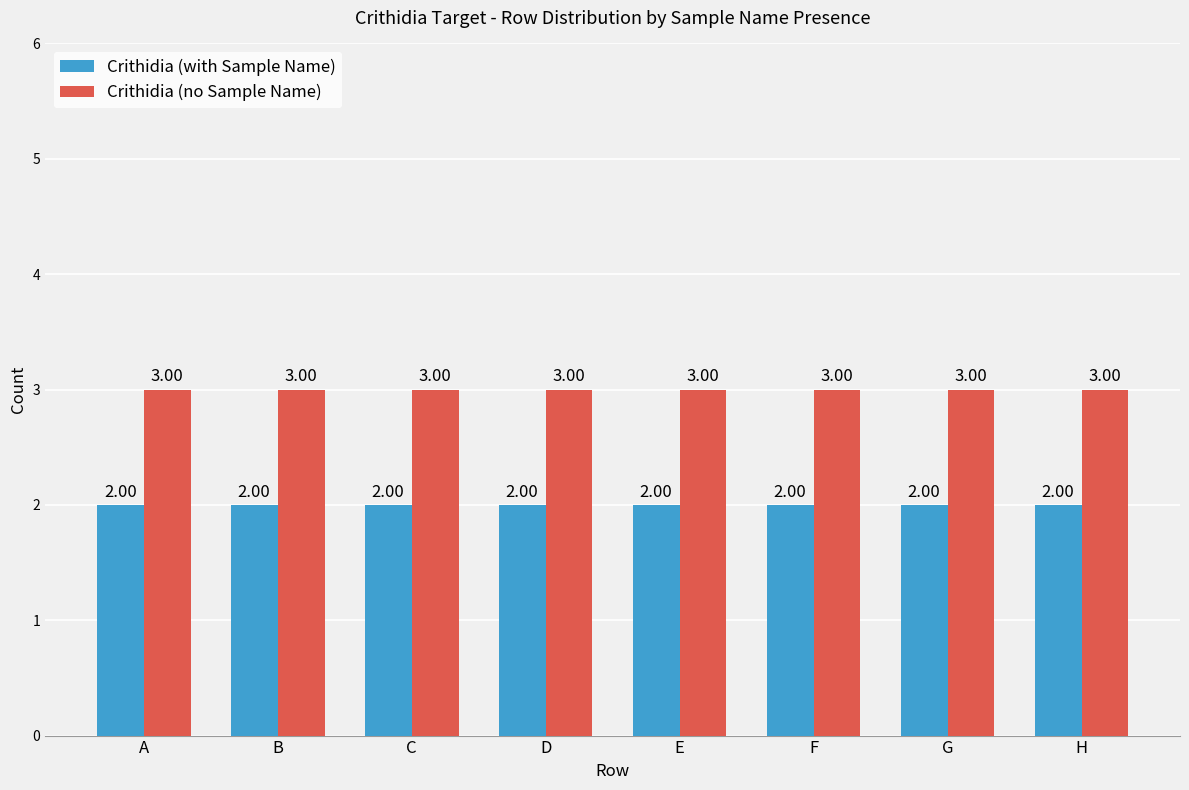

True or false: Crithidia (with Sample Name) has a value of 3 at A.

False